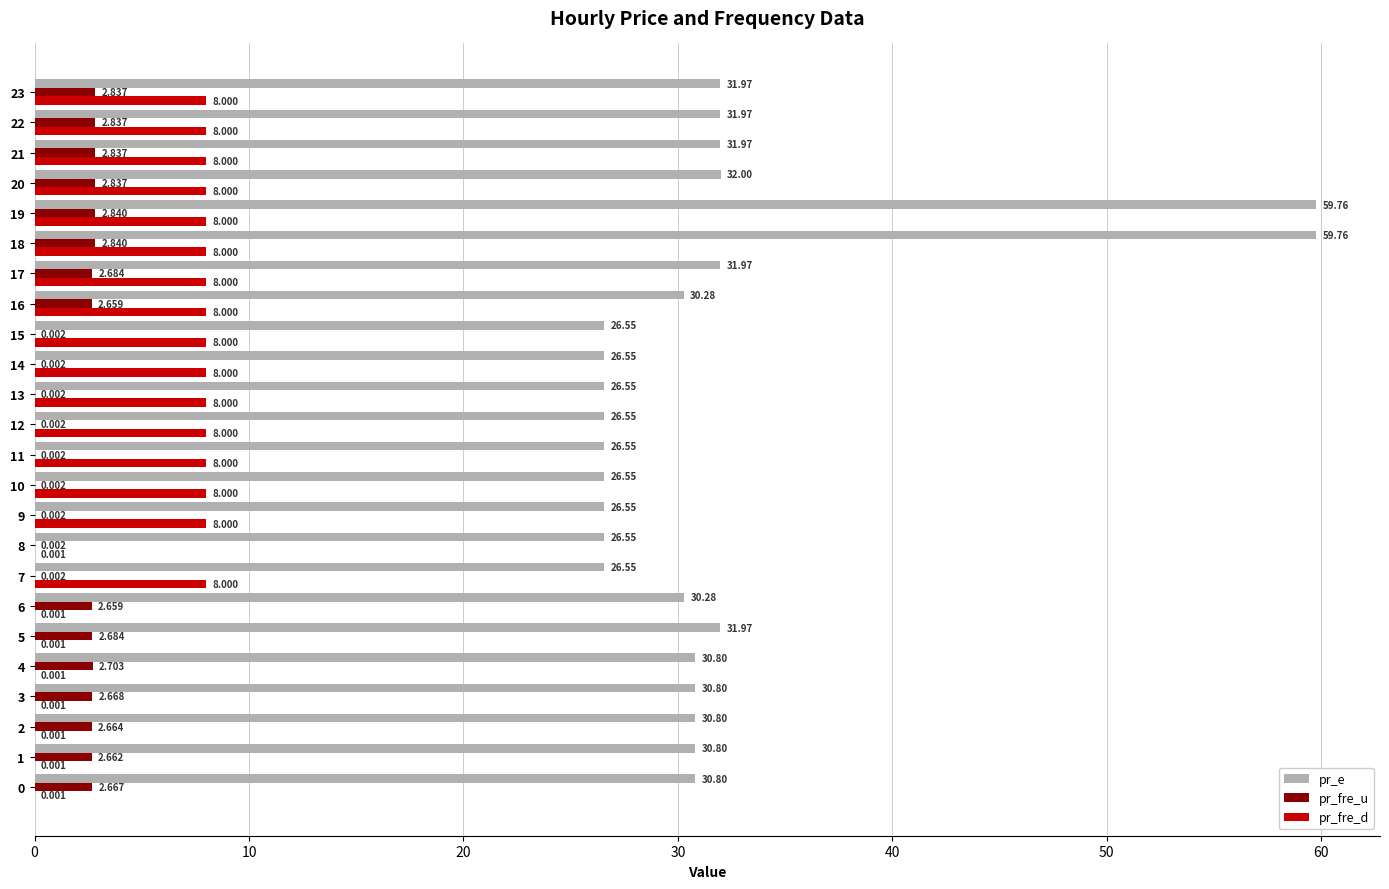

Which series changed the most between 0 and 5?

pr_e